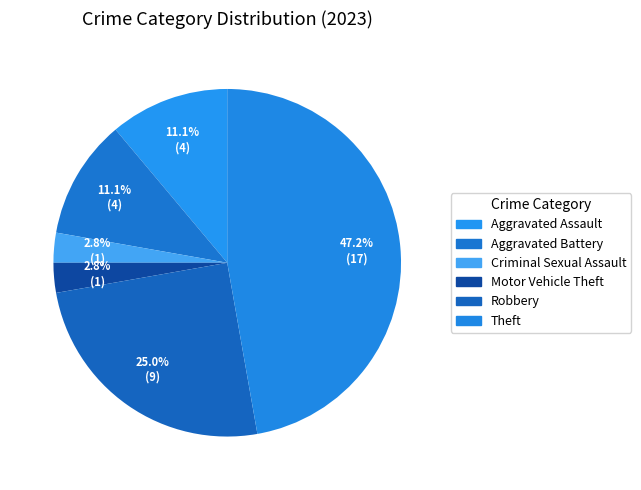

Count the number of slices in the pie.

6